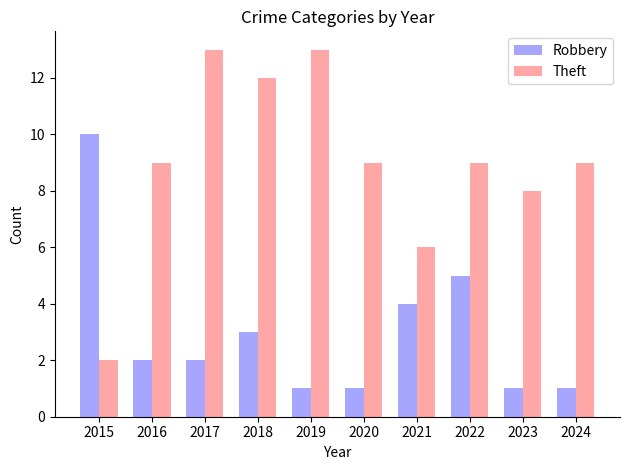

Are the bars horizontal?

No